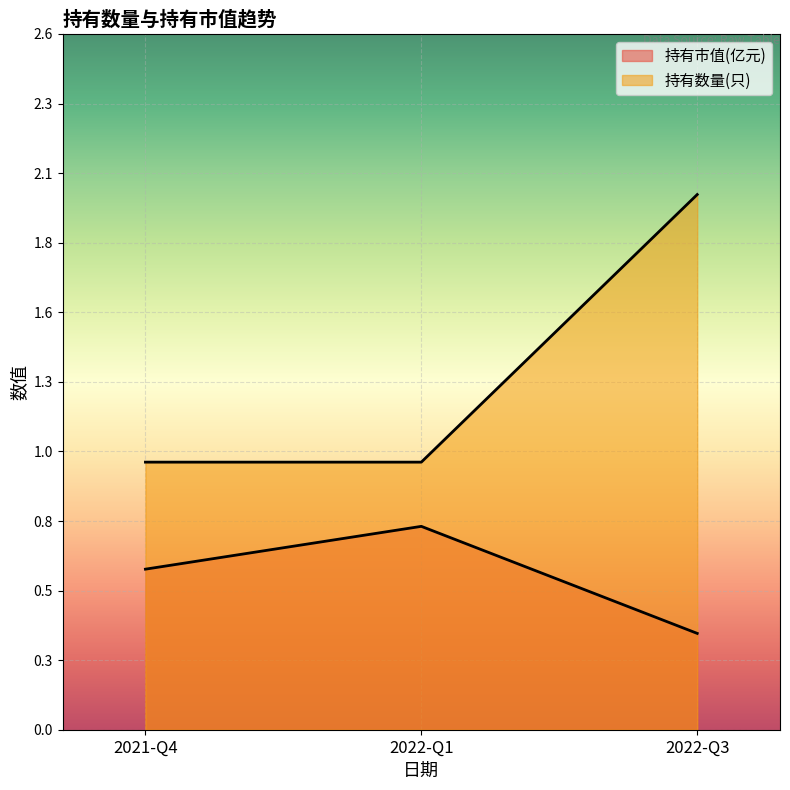

Count the number of categories in the chart.

3